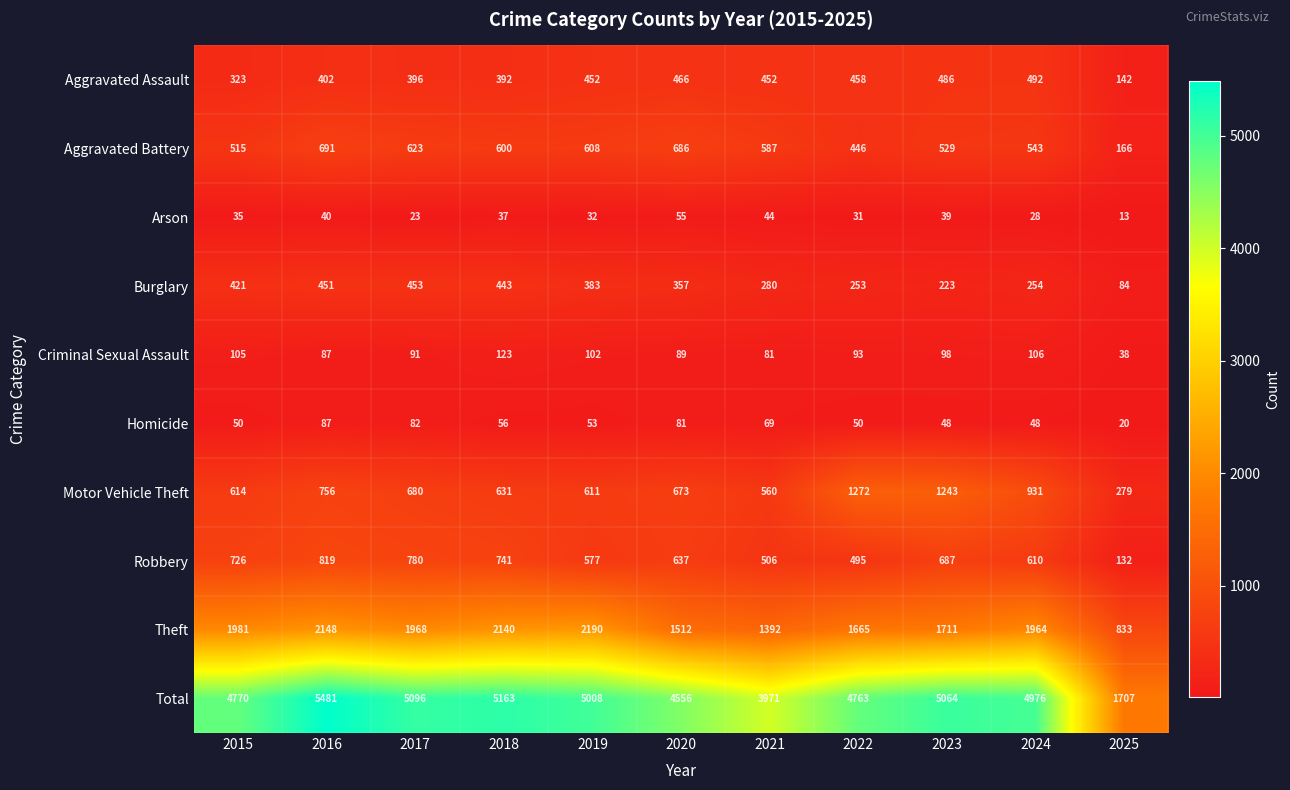

Rank the series by their maximum value, from lowest to highest.

Arson, Homicide, Criminal Sexual Assault, Burglary, Aggravated Assault, Aggravated Battery, Robbery, Motor Vehicle Theft, Theft, Total